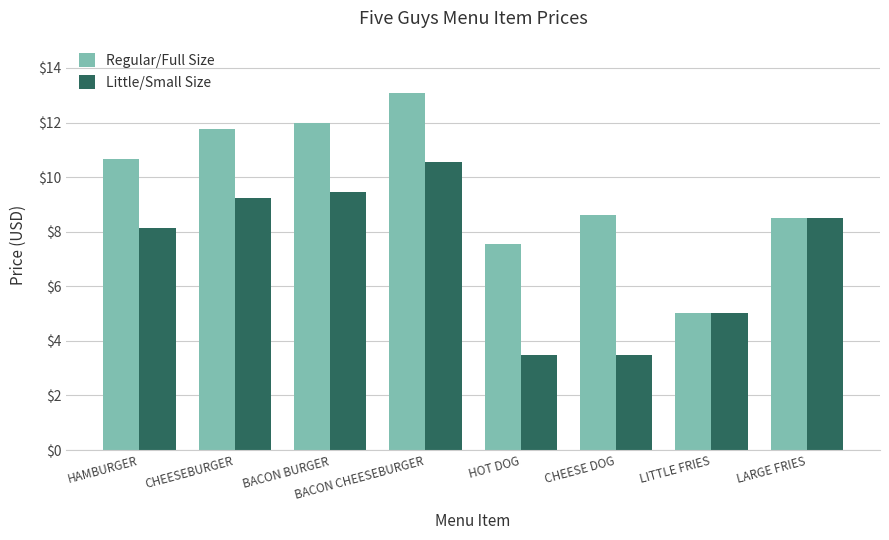

What is the total value across all series at CHEESEBURGER?

21.0